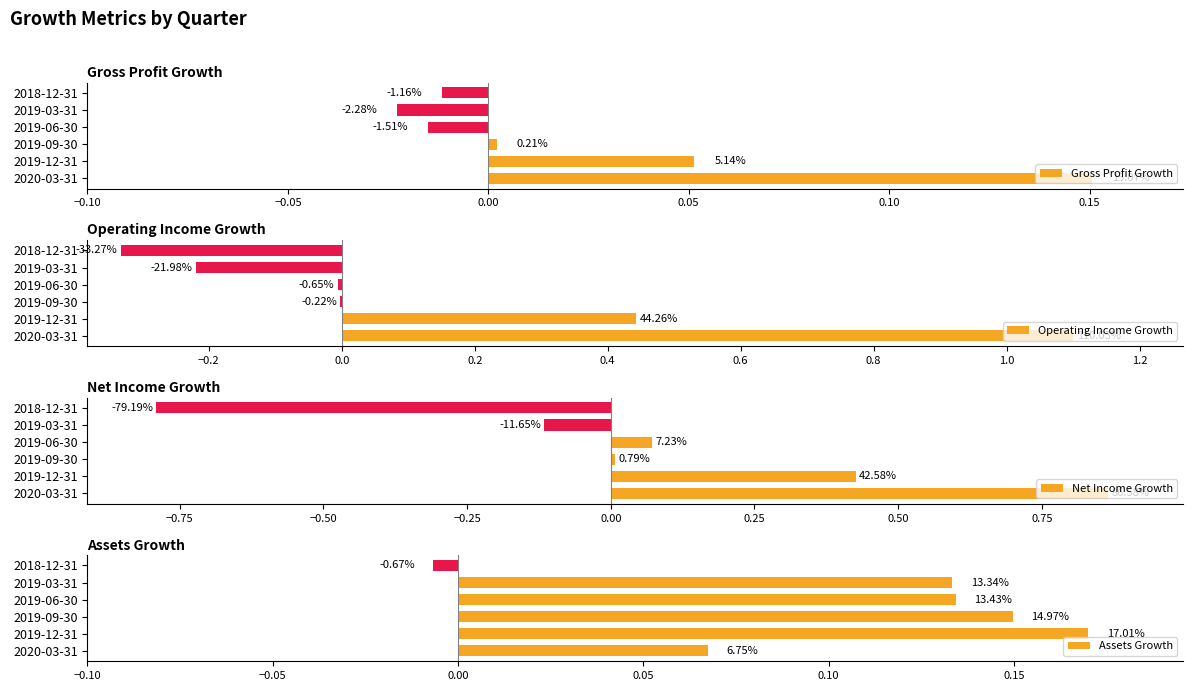

Reading left to right, list all the values displayed in this chart.

Gross Profit Growth: 0.2	0.1	0.0	-0.0	-0.0	-0.0
Operating Income Growth: 1.1	0.4	-0.0	-0.0	-0.2	-0.3
Net Income Growth: 0.9	0.4	0.0	0.1	-0.1	-0.8
Assets Growth: 0.1	0.2	0.1	0.1	0.1	-0.0